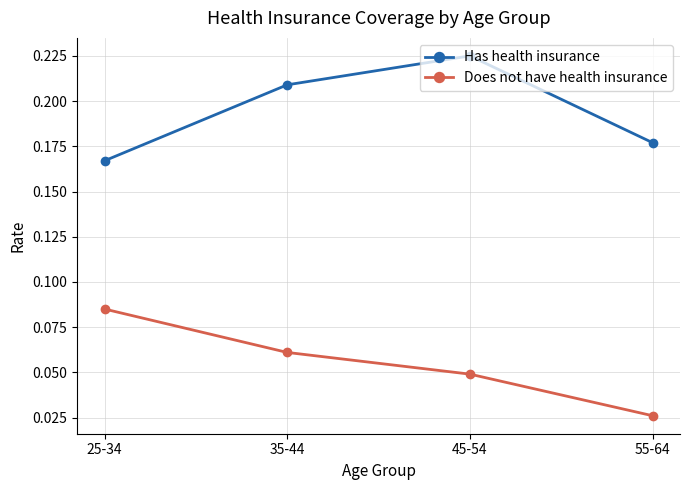

The Has health insurance series shows 0.4 at 45-54. True or false?

False